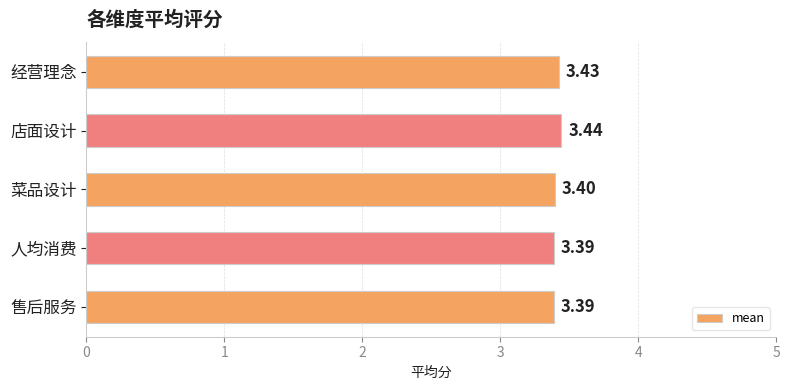

What is the average value?

3.4